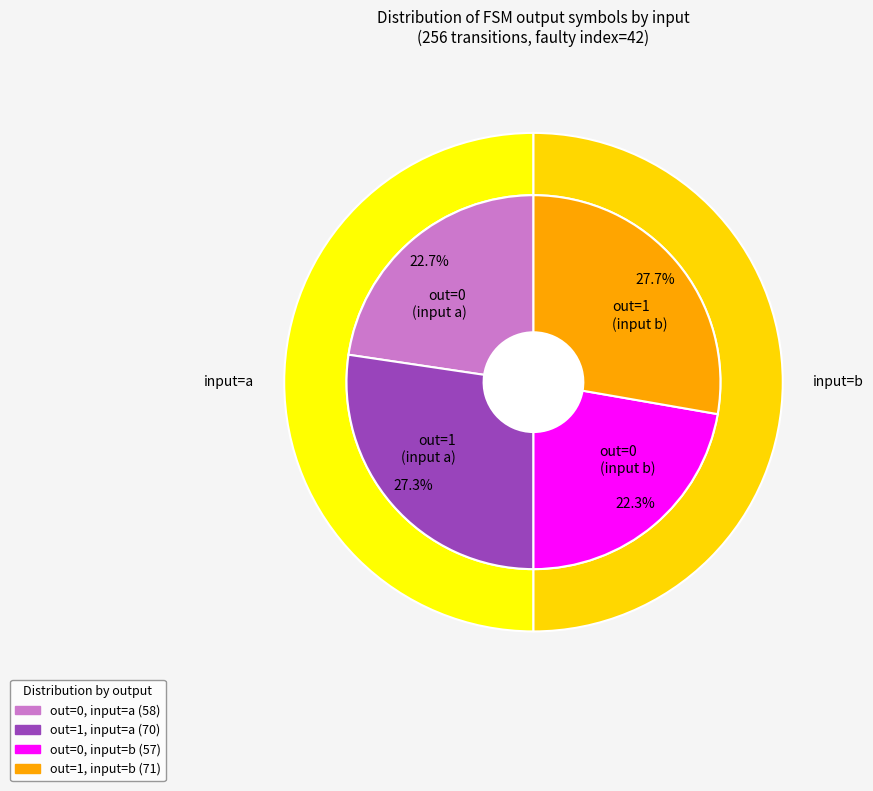

Rank the categories by value from lowest to highest.

output_symbol=0 (input b), output_symbol=0 (input a), output_symbol=1 (input a), output_symbol=1 (input b)